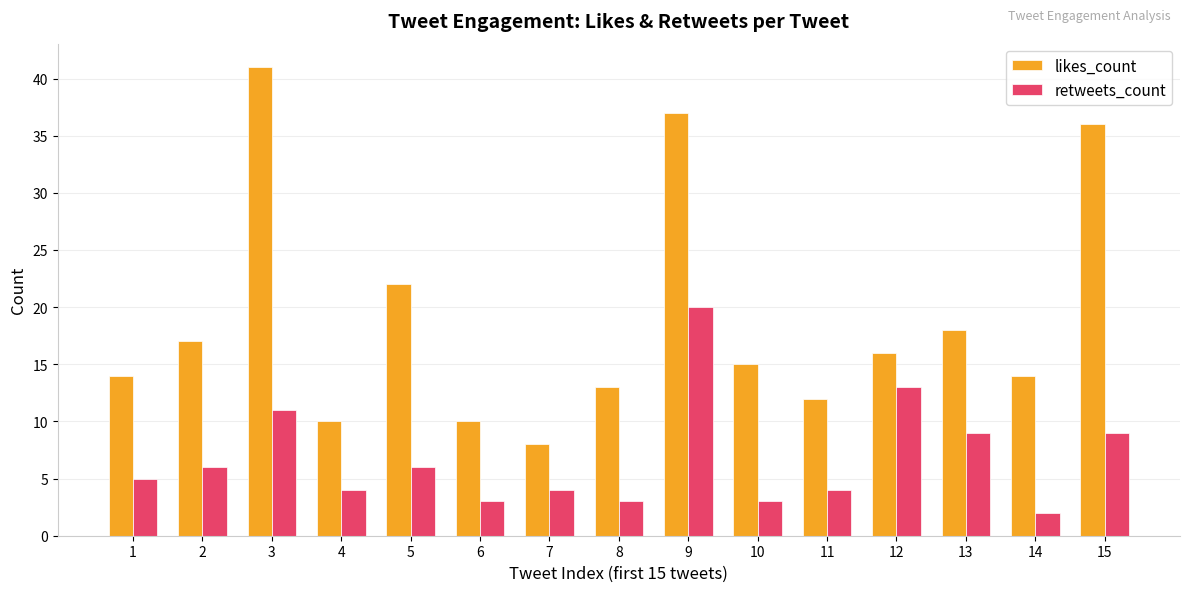

What is the approximate value of retweets_count at 5, to the nearest 10?

10